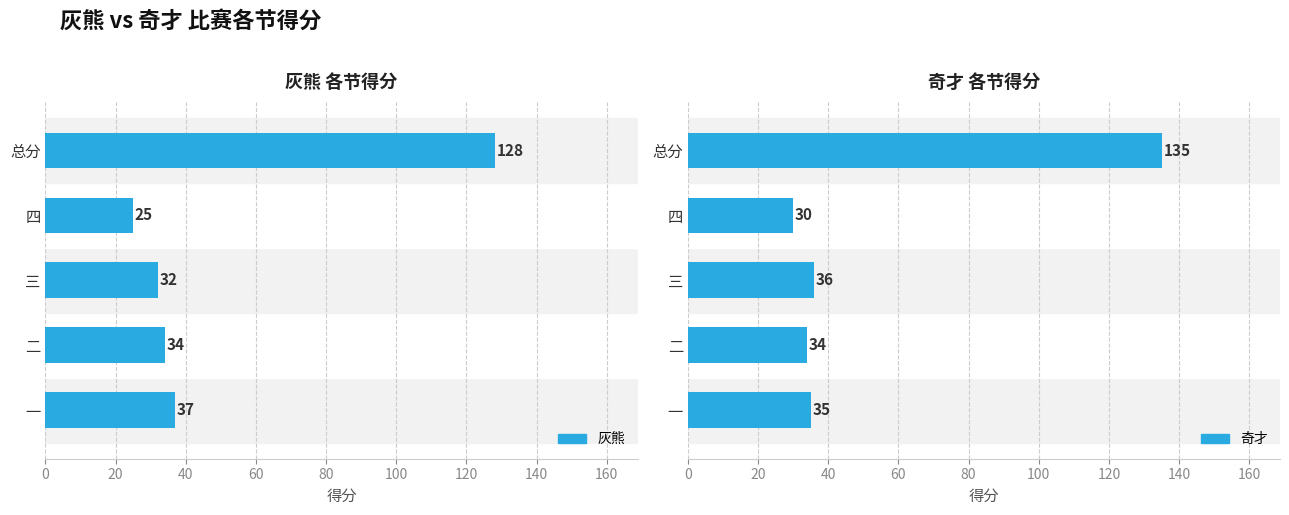

What is the value of the 灰熊 bar at the 2nd from the left?

34